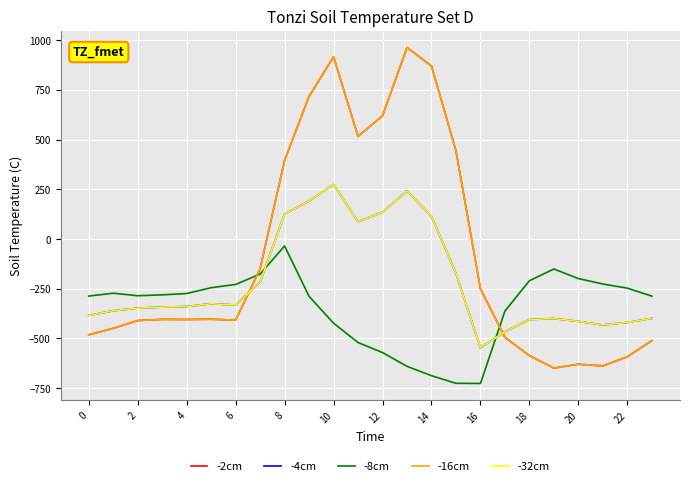

Does the chart display data point markers on the line(s)?

No